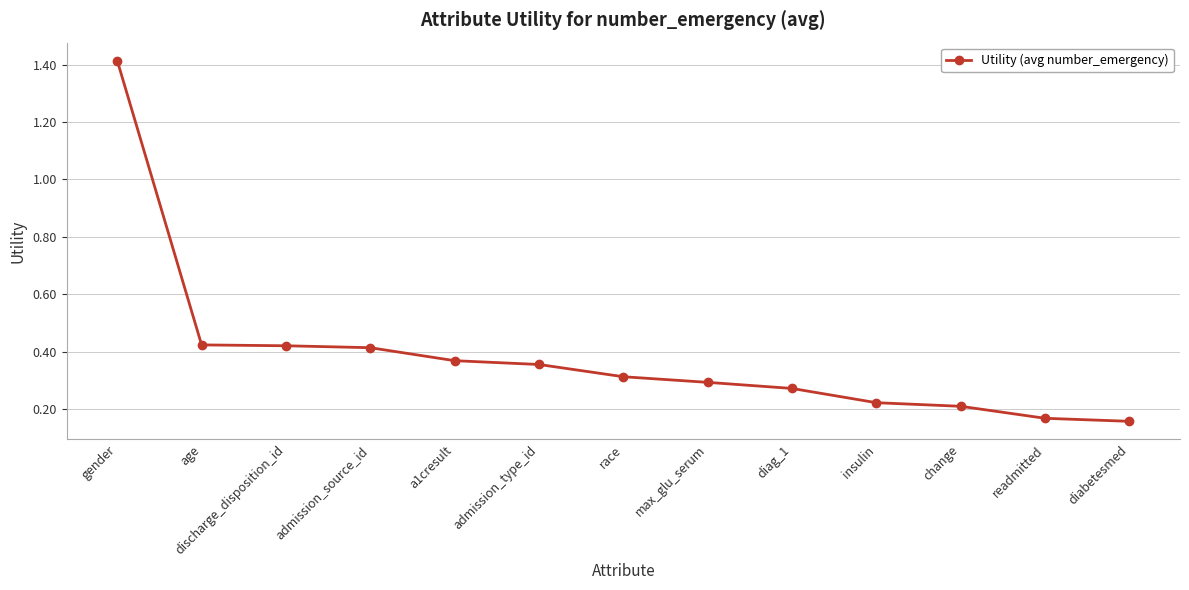

At which category does the chart reach its peak across all series?

gender